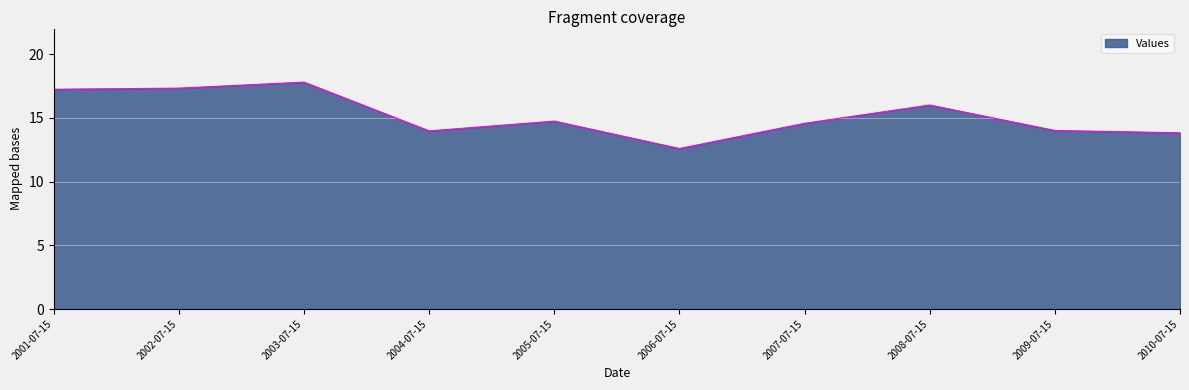

How many distinct data groups are displayed?

1